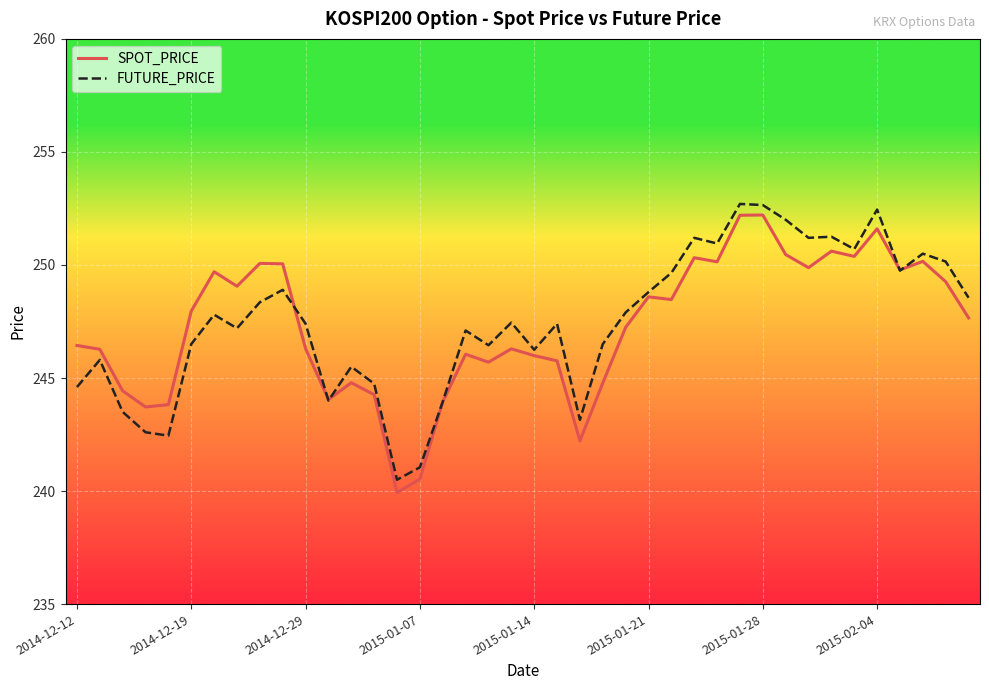

What is the smallest value displayed?

239.9